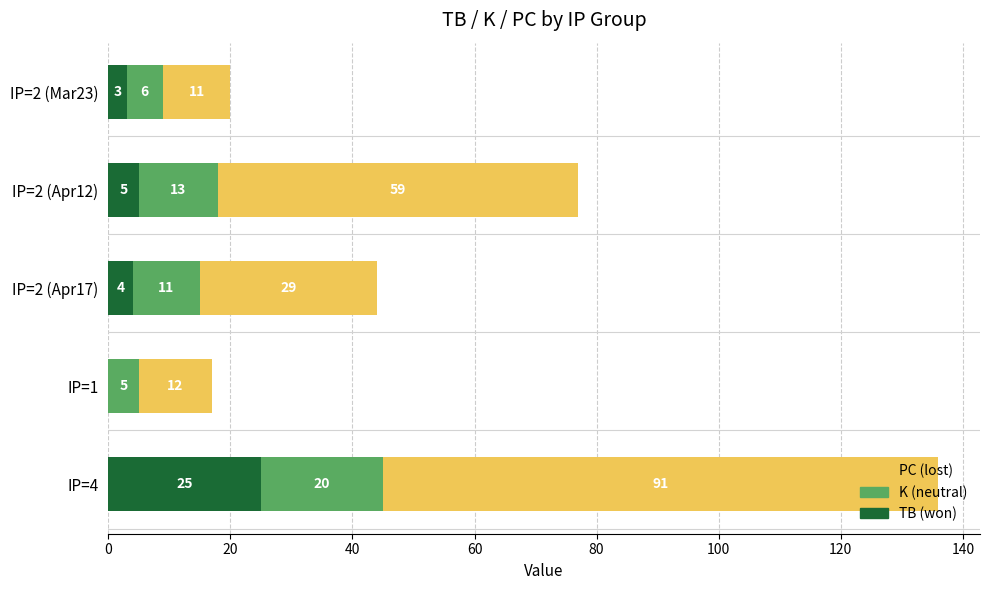

Count the number of data series in this chart.

3